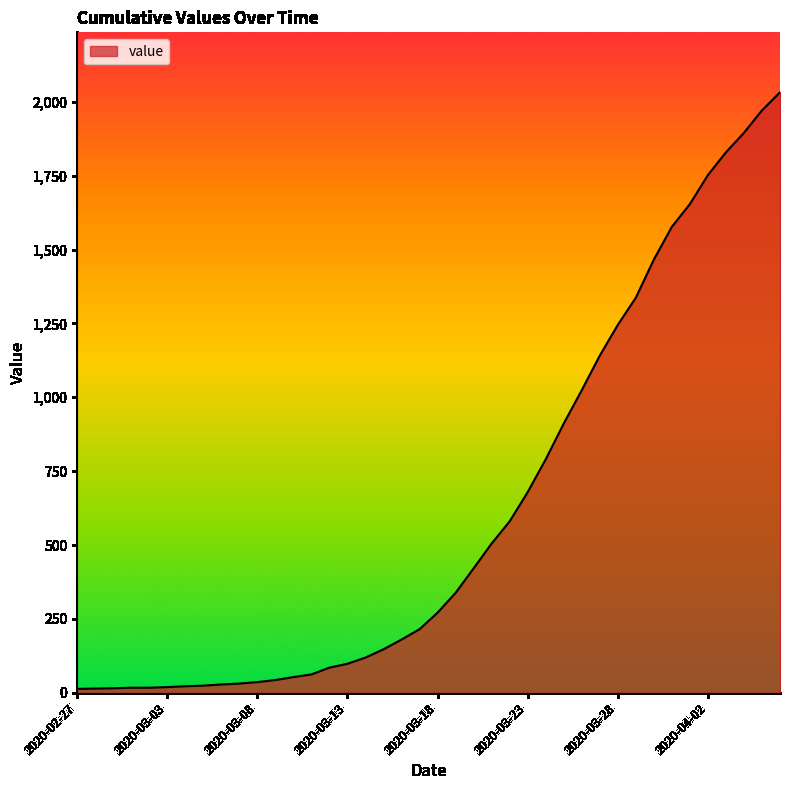

What is the maximum value shown in the chart?

2032